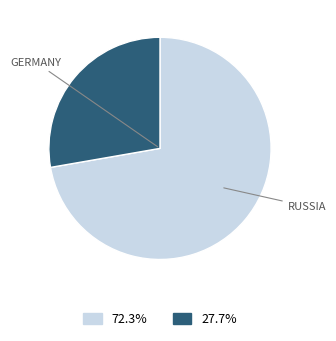

Is there a majority slice in this chart?

Yes